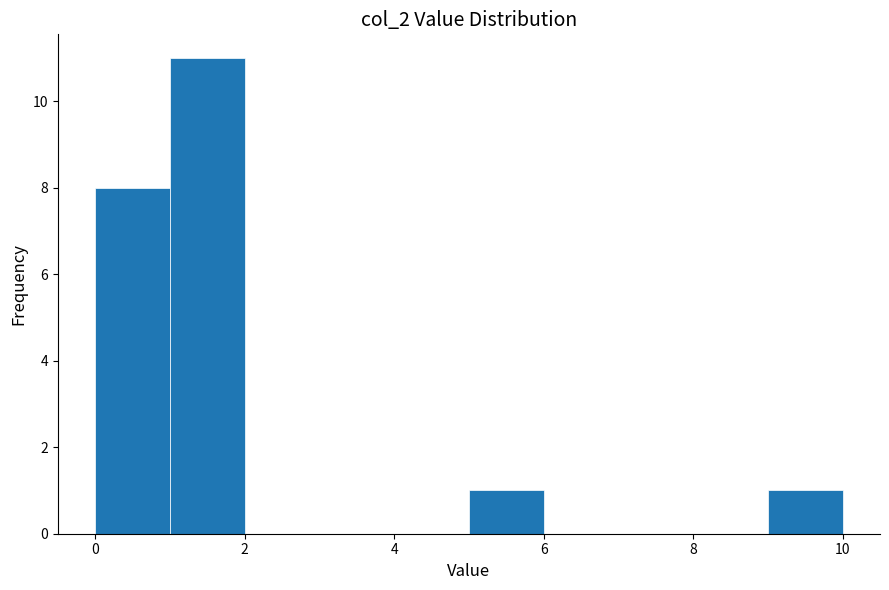

Which range on the x-axis has the tallest bar?

1 to 2